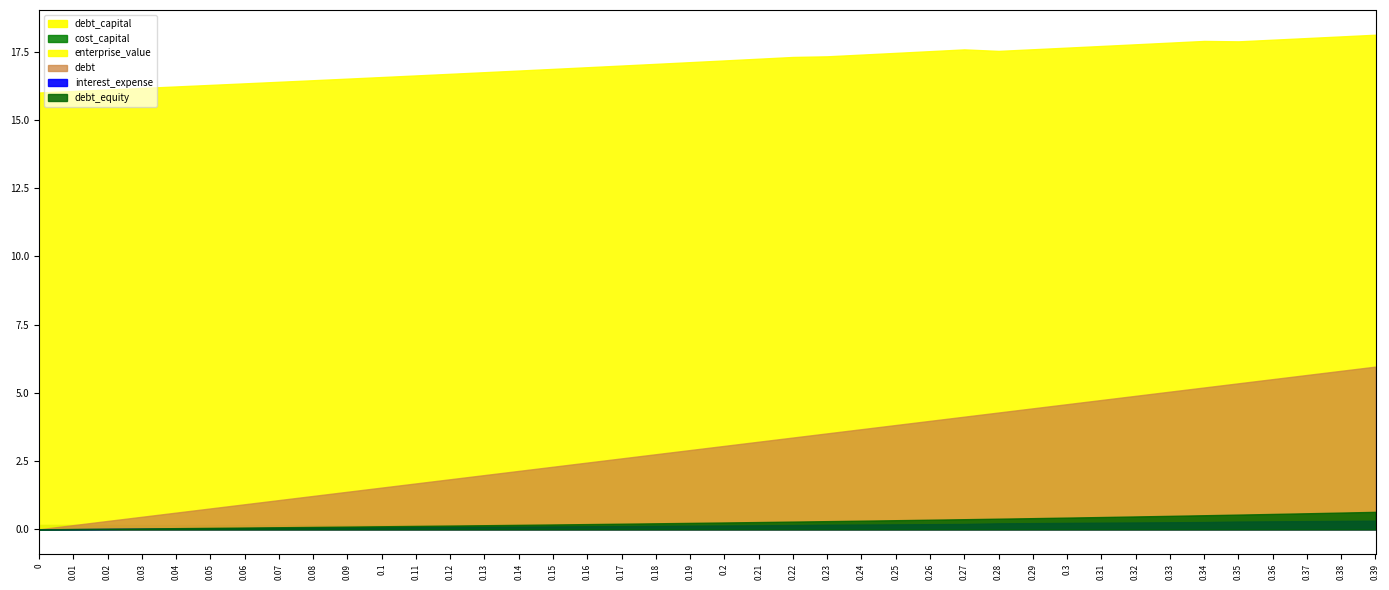

Between 0.03 and 0.07, which series saw the biggest shift?

debt